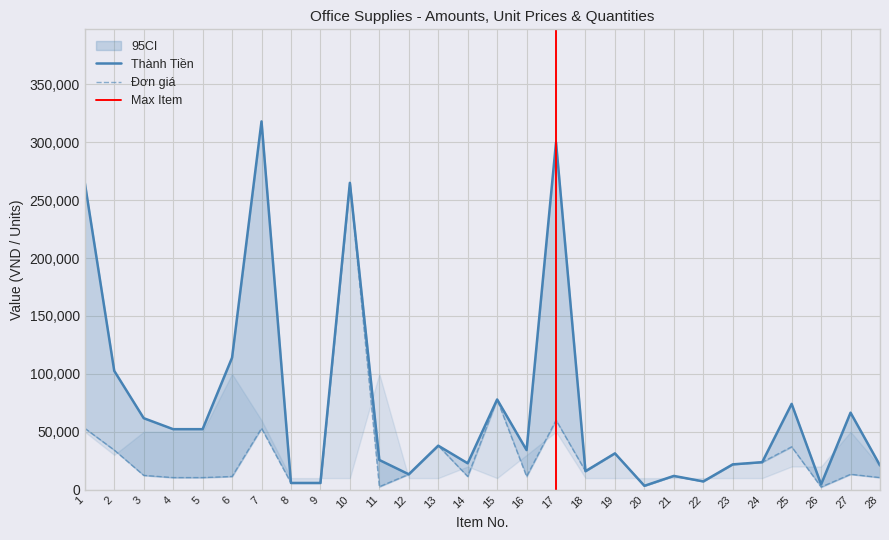

What are all the series names shown in the legend?

Thành Tiền, Đơn giá